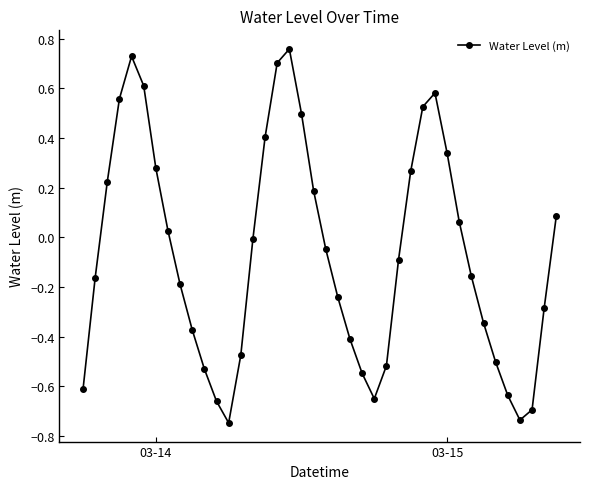

What is the difference between the second highest and second lowest values?

1.5